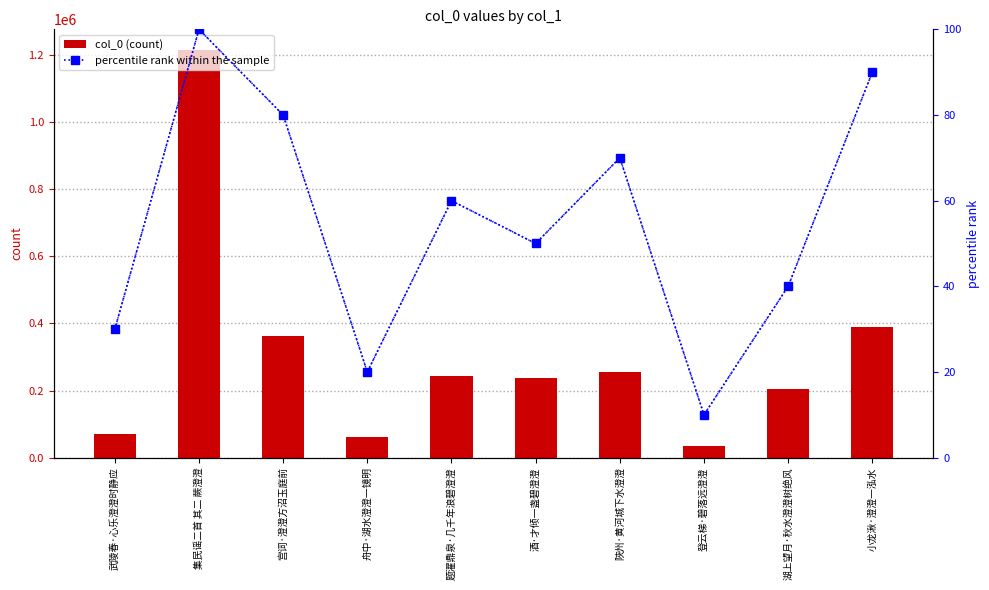

Reading right to left, list all the values displayed in this chart.

col_0: 小龙湫·澄澄一泓水=389008	湖上望月·秋水澄澄树绝风=204342	登云梯·碧落远澄澄=35947	陜州·黄河城下水澄澄=255944	酒·才倾一盏碧澄澄=238145	题濯鼎泉·几千年浪碧澄澄=243875	舟中·湖水澄澄一镜明=62239	宫词·澄澄方沼玉庭前=361913	集民谣二首 其二 蕨澄澄=1215497	武陵春·心乐澄澄时静应=71464
percentile rank within the sample: 小龙湫·澄澄一泓水=90	湖上望月·秋水澄澄树绝风=40	登云梯·碧落远澄澄=10	陜州·黄河城下水澄澄=70	酒·才倾一盏碧澄澄=50	题濯鼎泉·几千年浪碧澄澄=60	舟中·湖水澄澄一镜明=20	宫词·澄澄方沼玉庭前=80	集民谣二首 其二 蕨澄澄=100	武陵春·心乐澄澄时静应=30